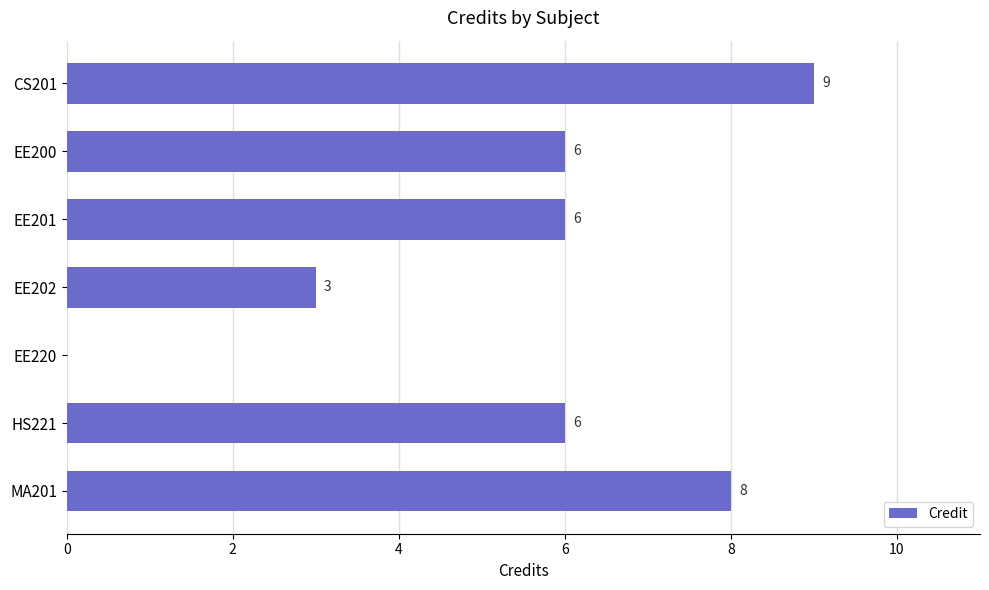

Which category has the highest value across all series?

CS201